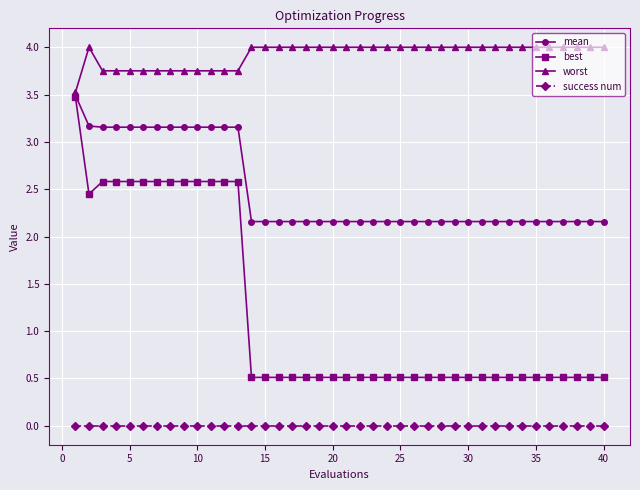

How many lines are shown in the chart?

4